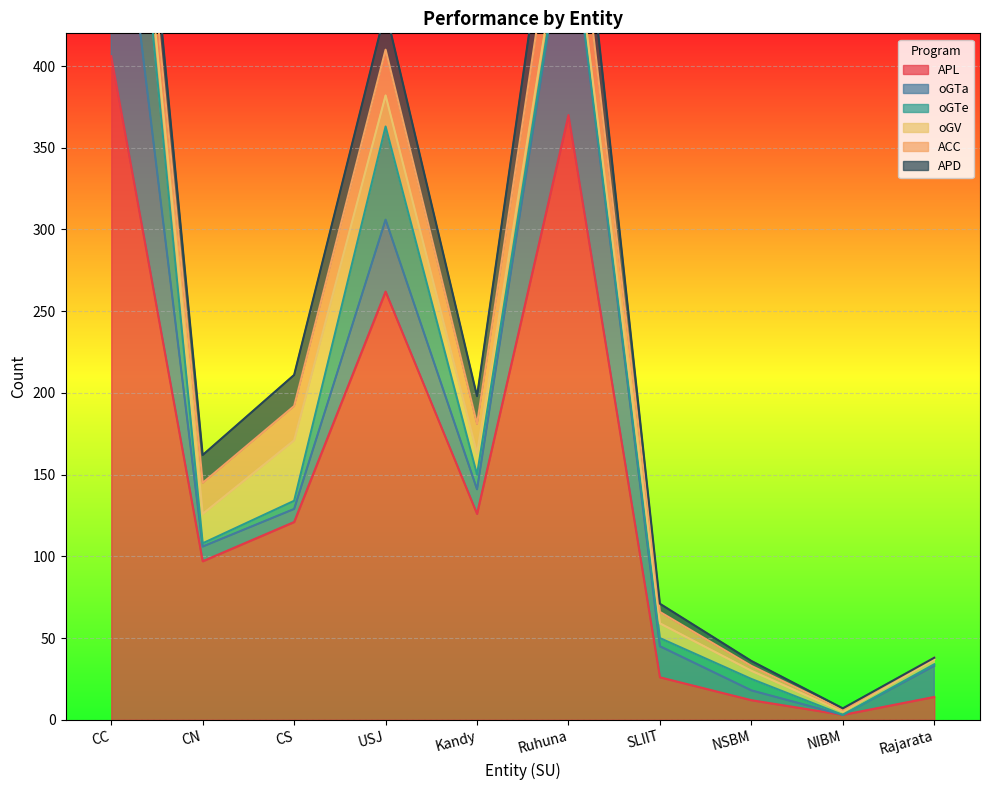

What is the difference between the maximum and second lowest values in the APL series?

394